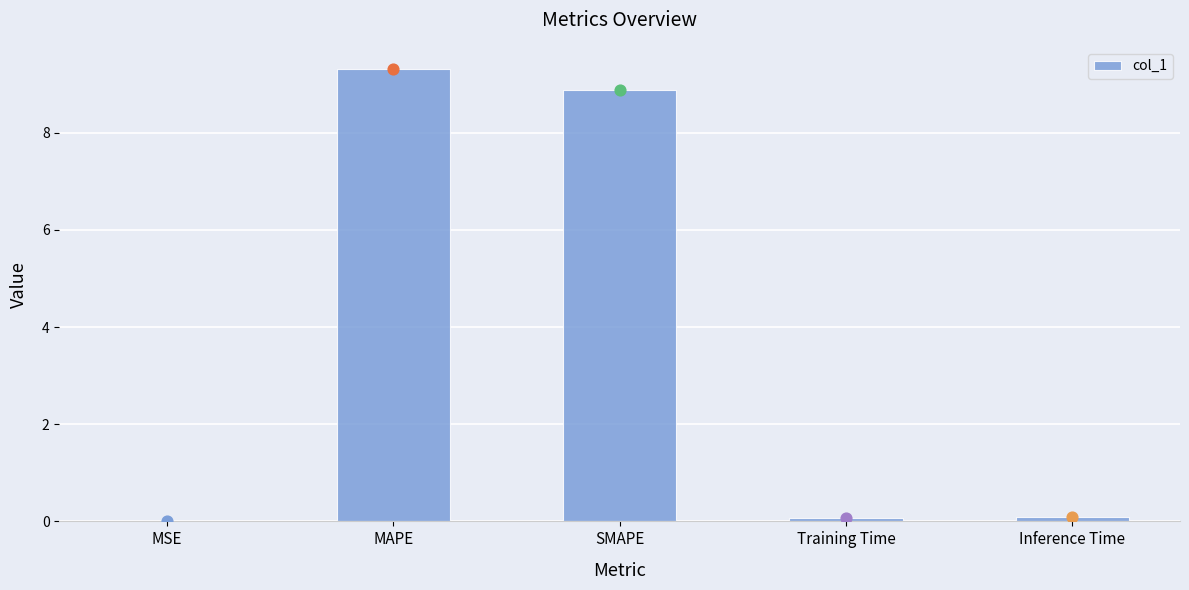

Which has a higher value, Training Time or MSE?

Training Time